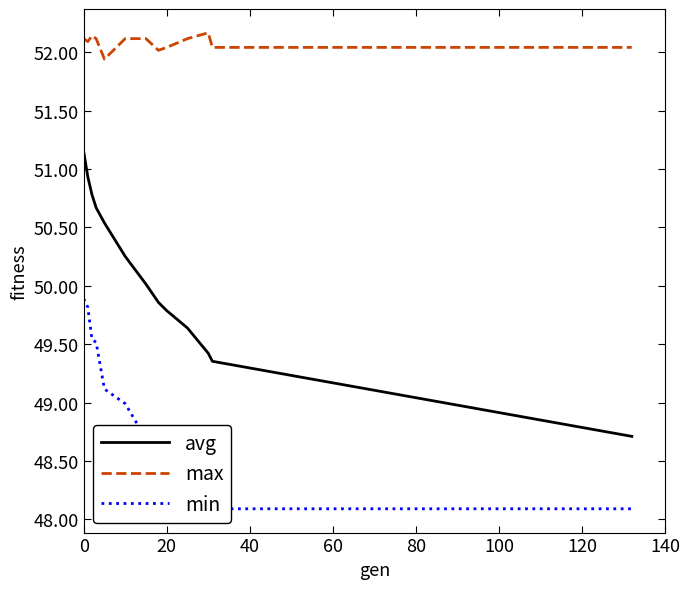

What is the difference between the second highest and second lowest values in the max series?

0.1